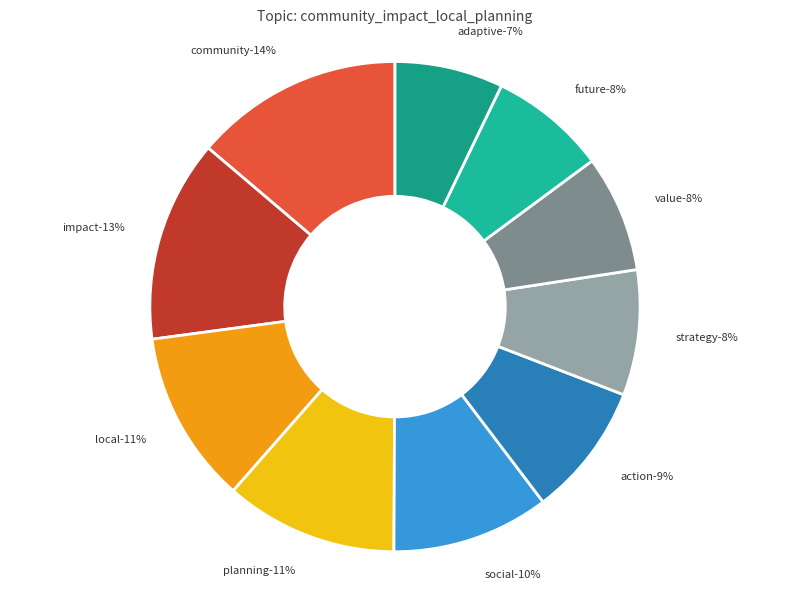

To the nearest percent, what percentage of the pie is community?

14%